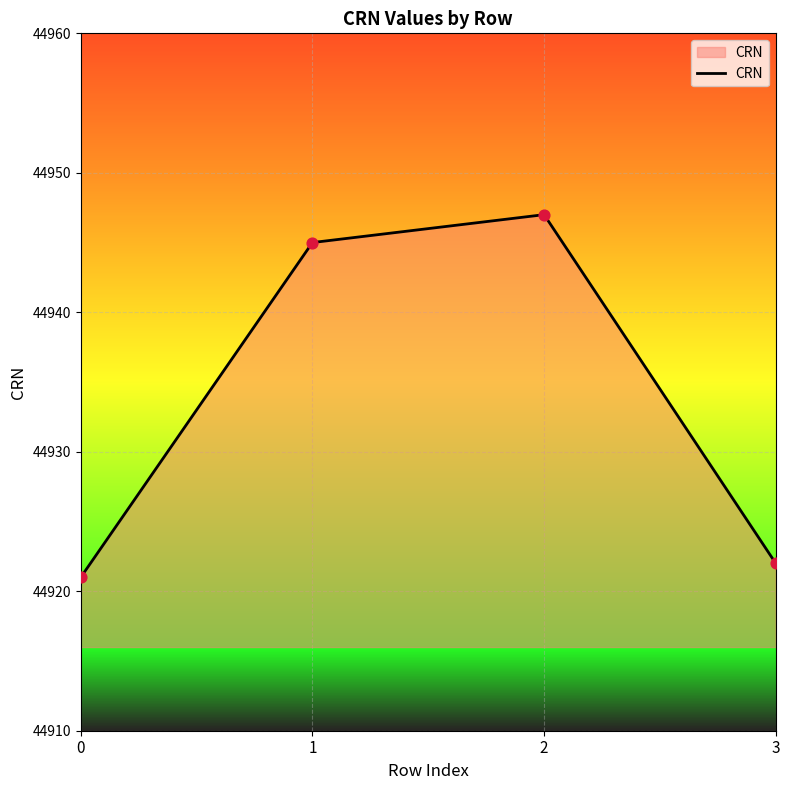

Approximately how many times larger is the value at 1 compared to 2?

1.0